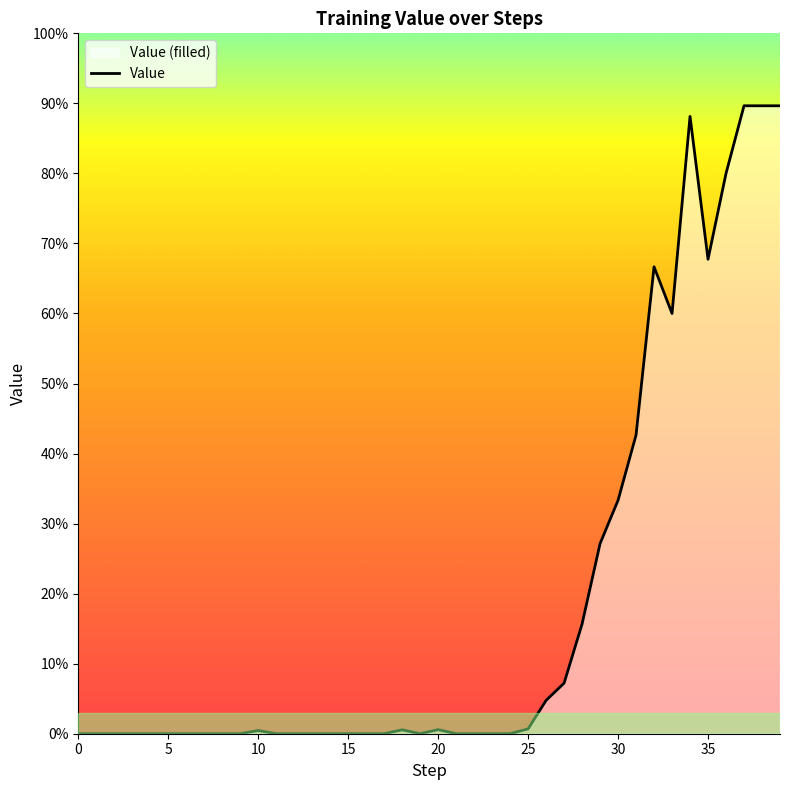

What is the value of the 29th point from the left?

0.2